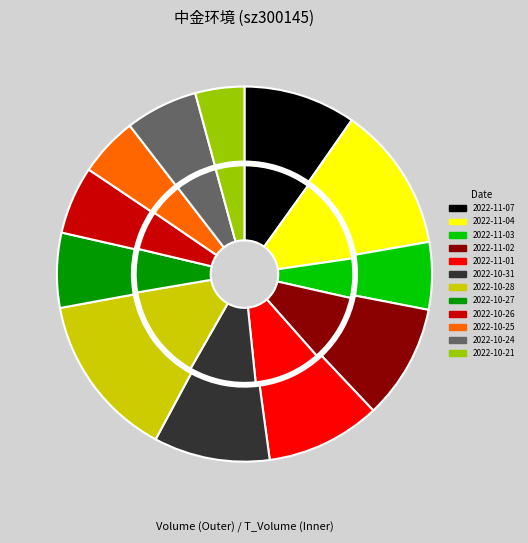

Is there any slice that represents more than half of the pie?

No